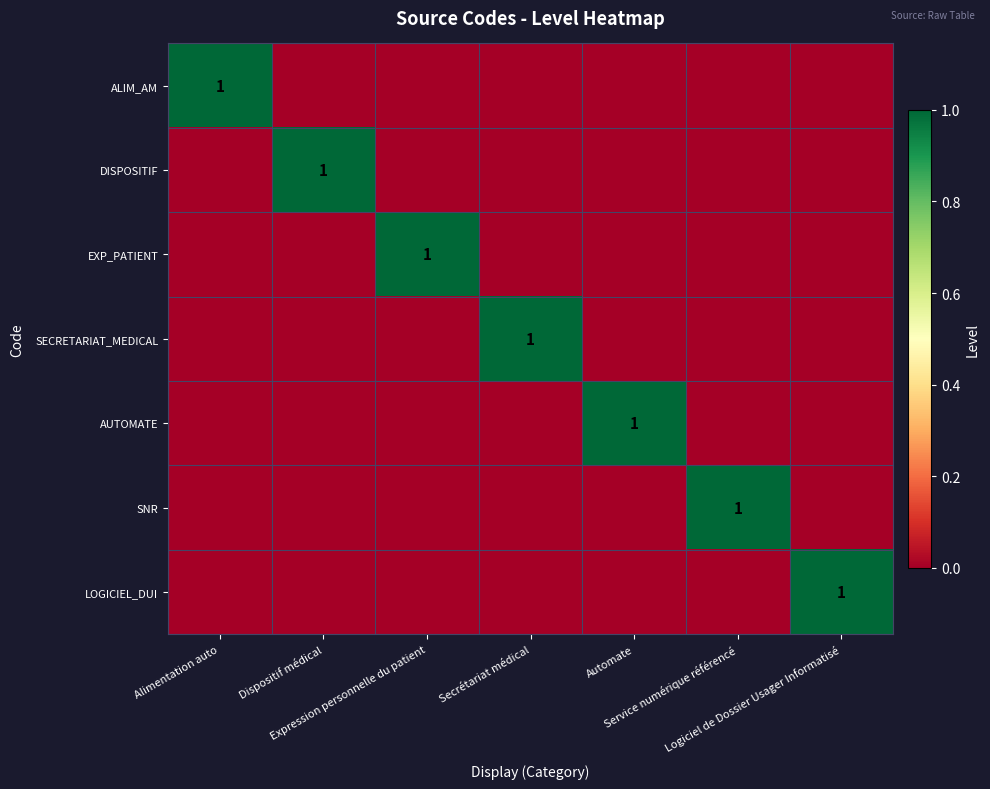

What is the difference between the maximum and second lowest values in the AUTOMATE series?

1